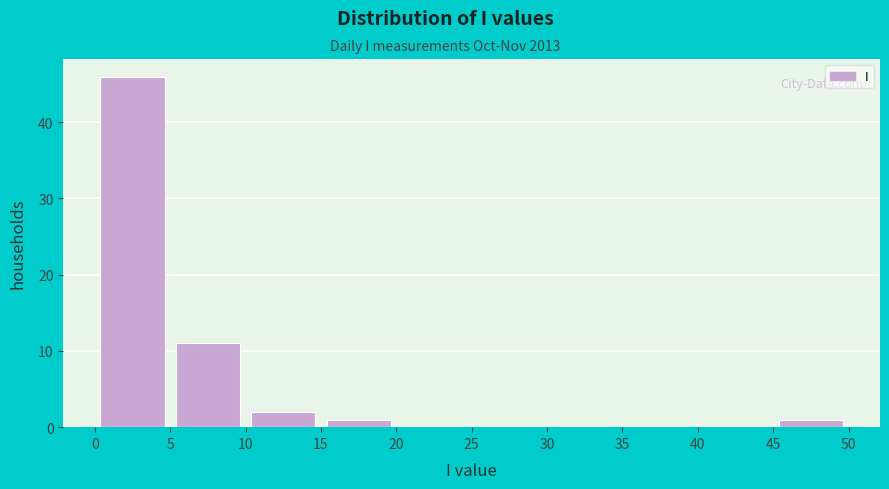

Reading left to right, transcribe this chart: for each bar, give the range it covers on the x-axis and its height. The values are not printed on the chart, so give them approximately, as read against the axis.

0 to 5: 46
5 to 10: 11
10 to 15: 2
15 to 20: 1
20 to 25: 0
25 to 30: 0
30 to 35: 0
35 to 40: 0
40 to 45: 0
45 to 50: 1